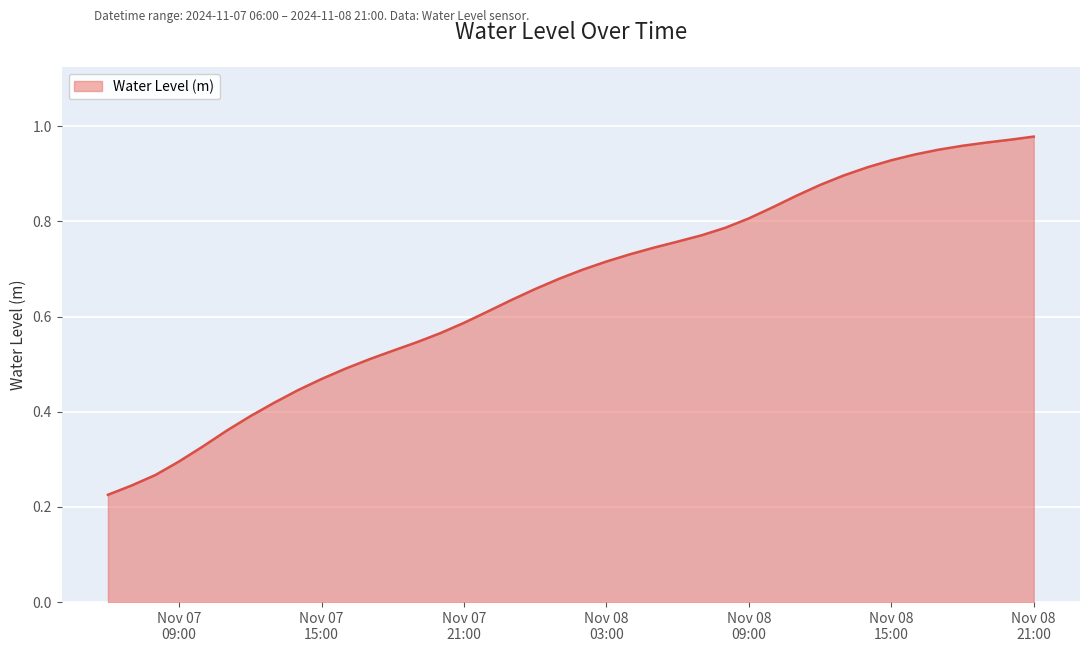

How many categories are shown in the chart?

40